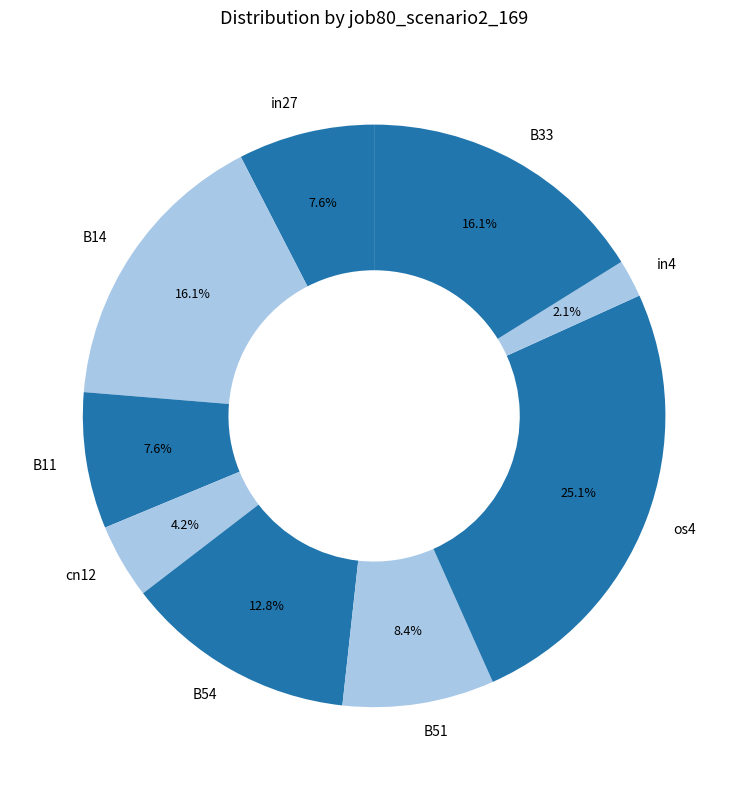

To the nearest percent, what is the difference between the largest and smallest slice percentages?

23%